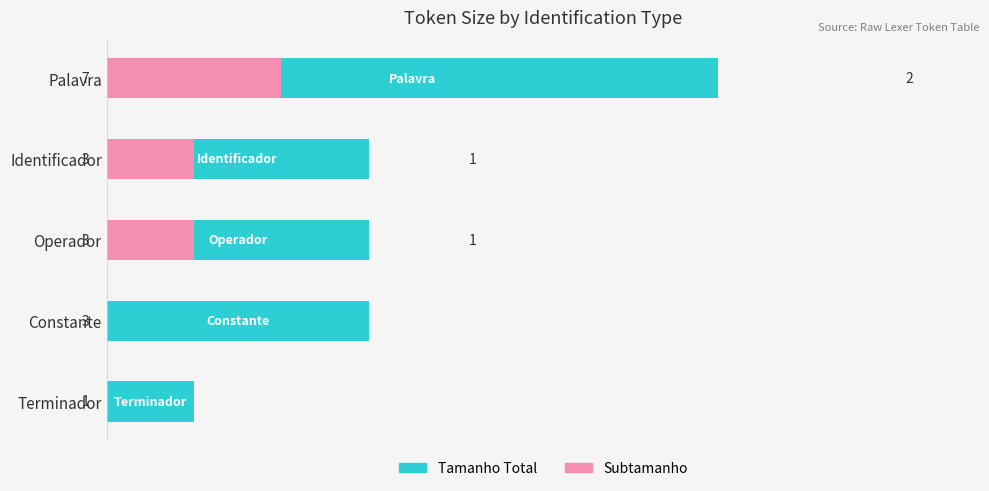

Reading left to right, extract all data points from this chart.

Tamanho Total: 7	3	3	3	1
Subtamanho: 2	1	1	0	0